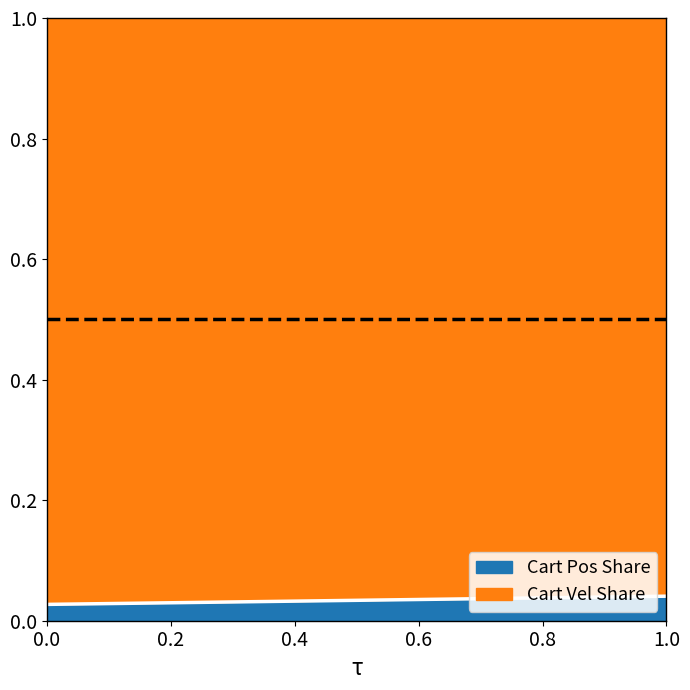

How many lines are shown in the chart?

2